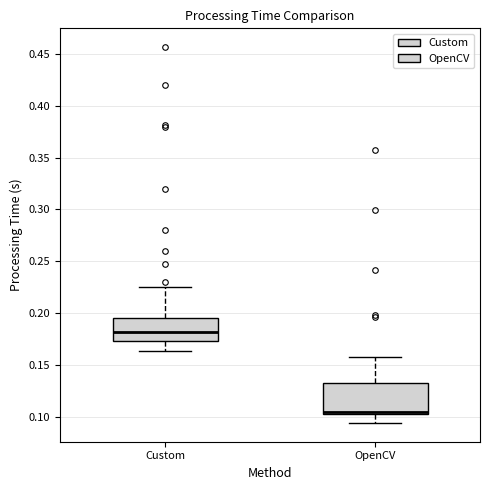

Where is the upper edge of the box for Custom on the y-axis? The values are not printed on the chart, so give them approximately, as read against the axis.

0.195